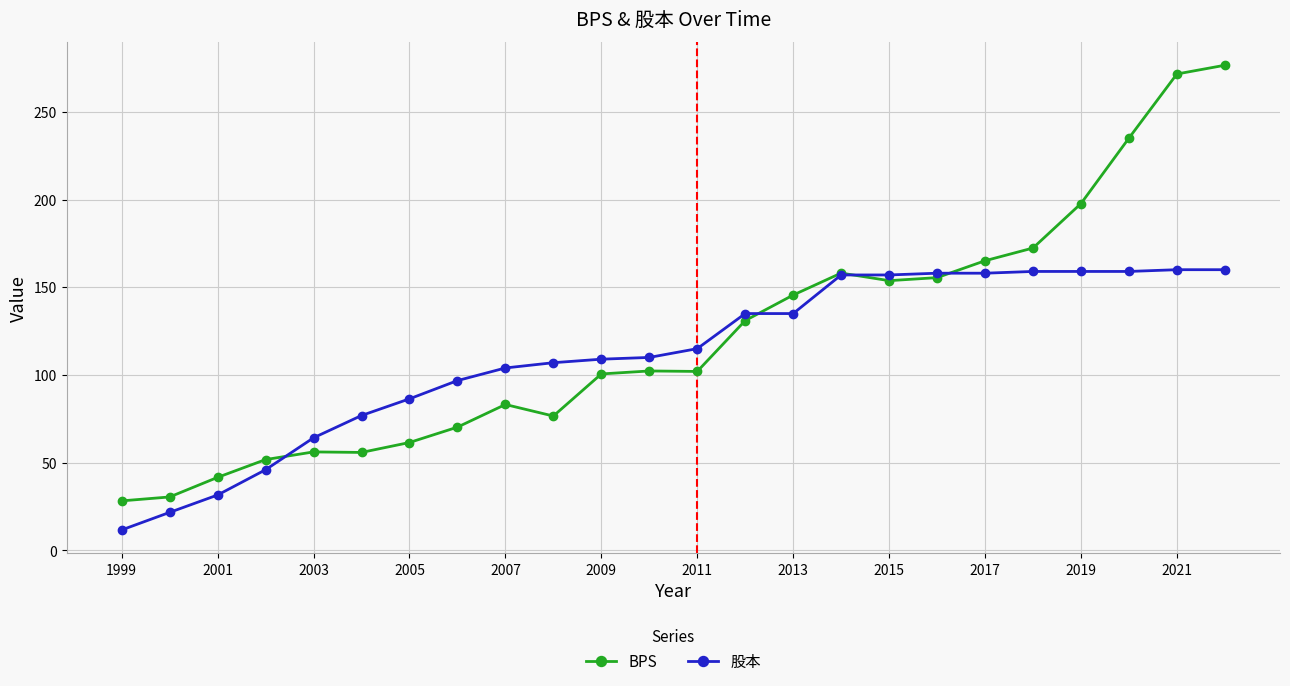

True or false: BPS has more than 1 interior local peaks.

True